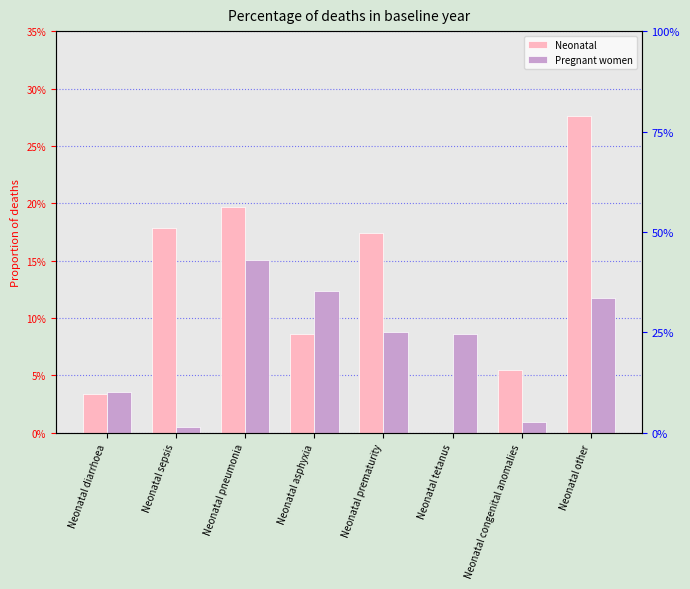

Which series has the largest total across all categories?

Neonatal